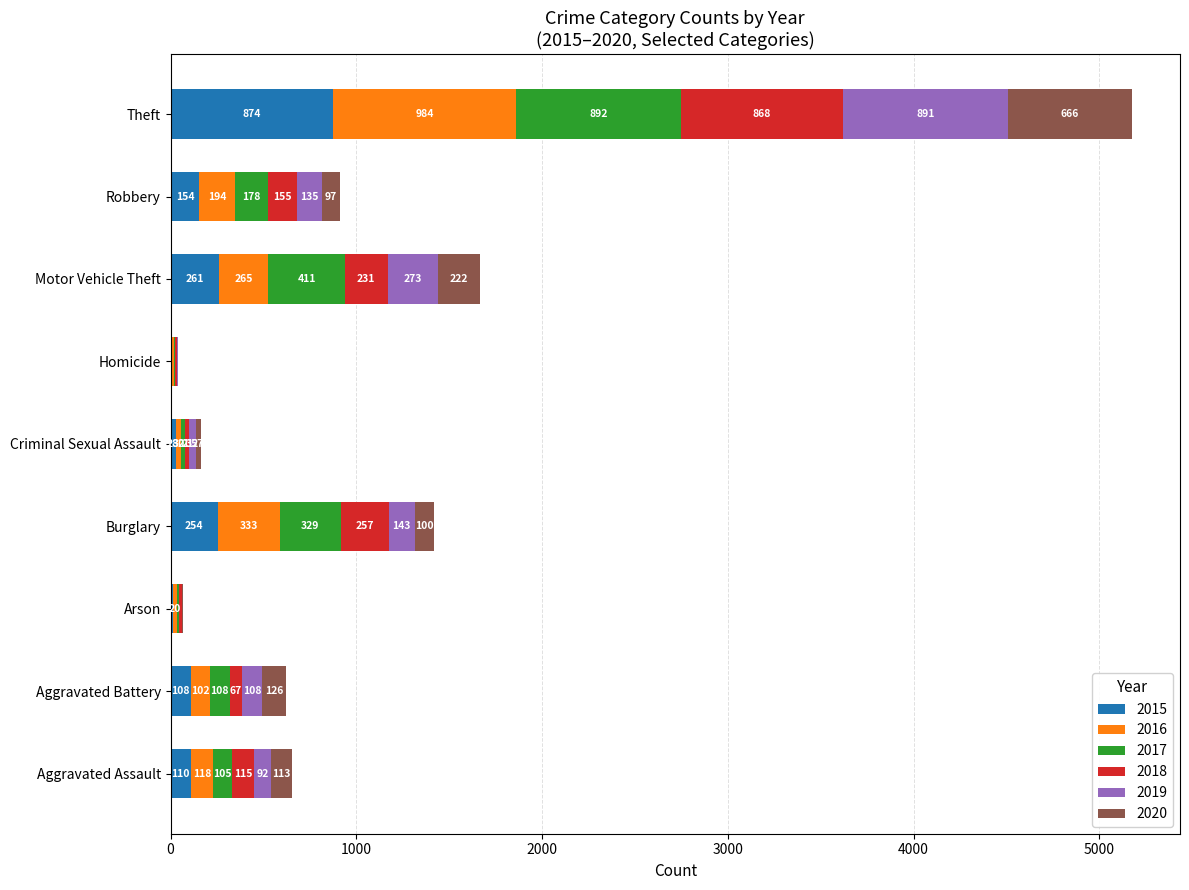

How many distinct data groups are displayed?

6